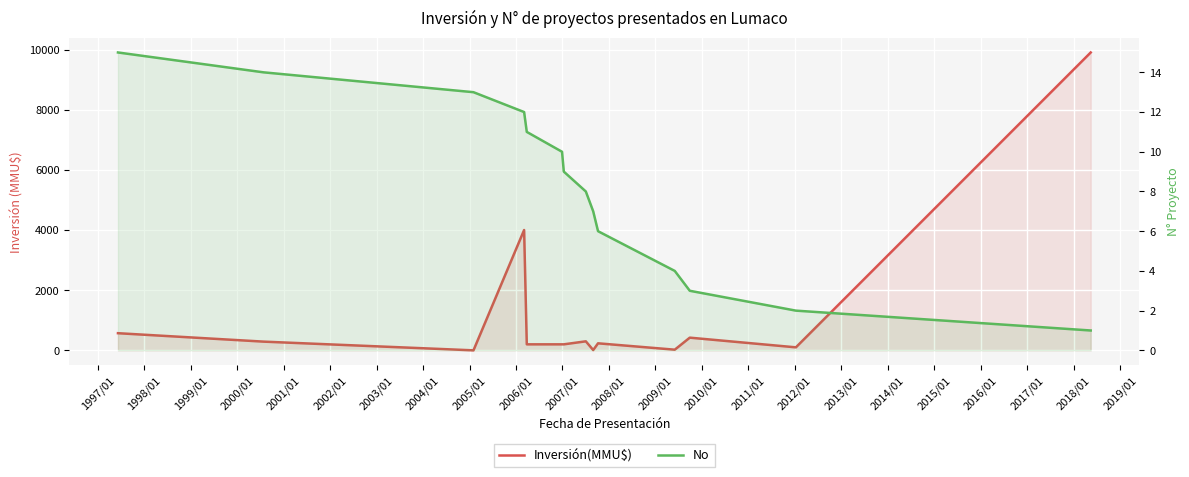

How many categories are shown in the chart?

14